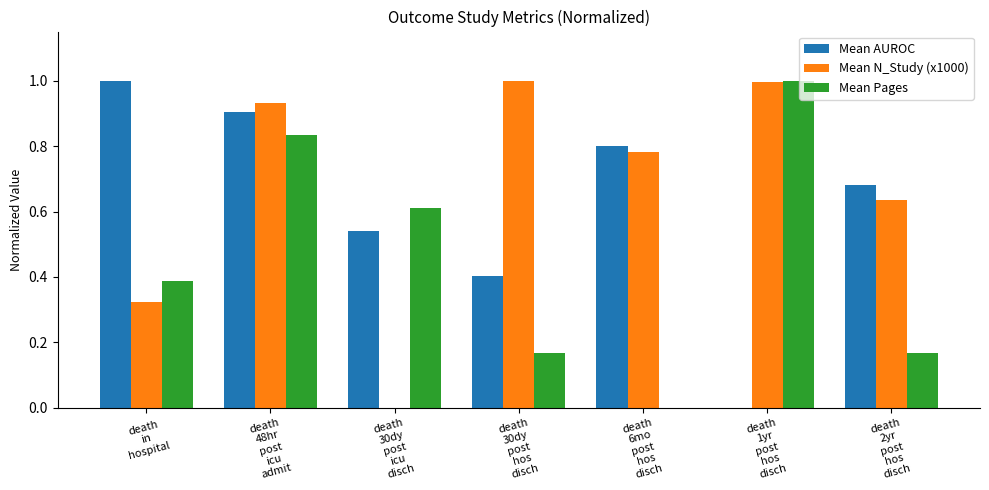

The value of Mean AUROC at death
in
hospital is 1.0. True or false?

True